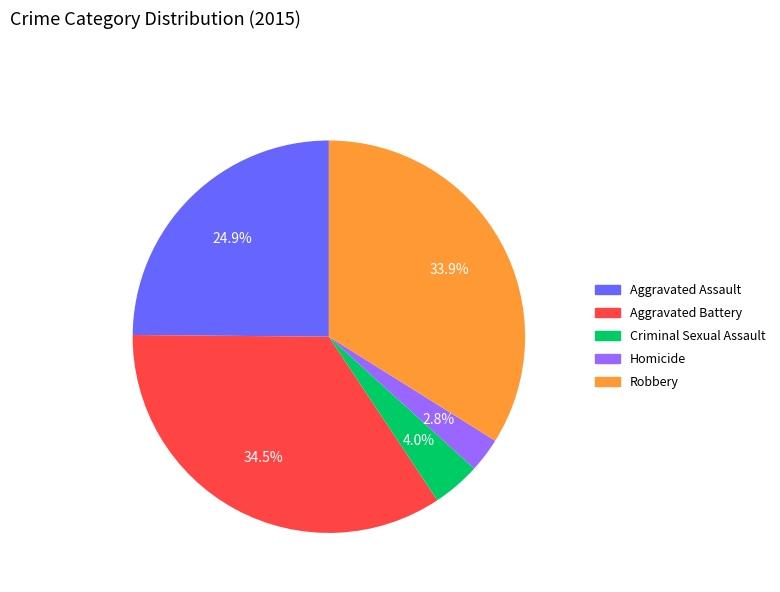

Which slice is the largest?

Aggravated Battery